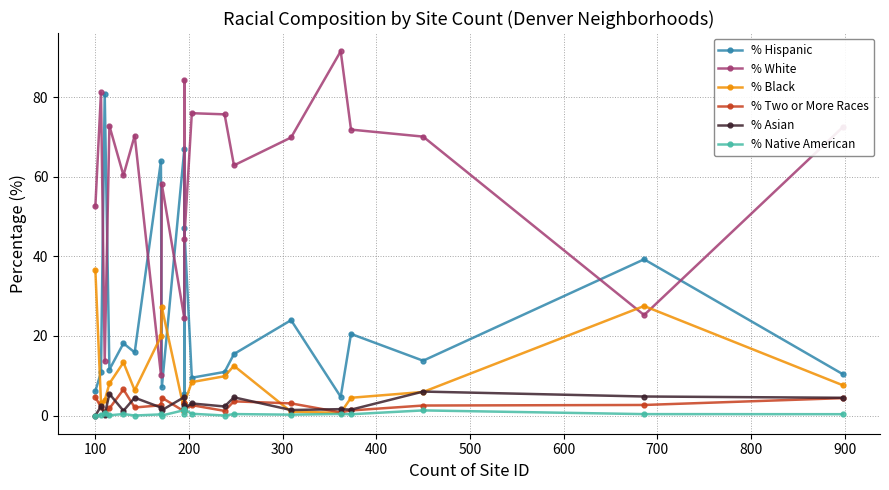

Does the chart display data point markers on the line(s)?

Yes